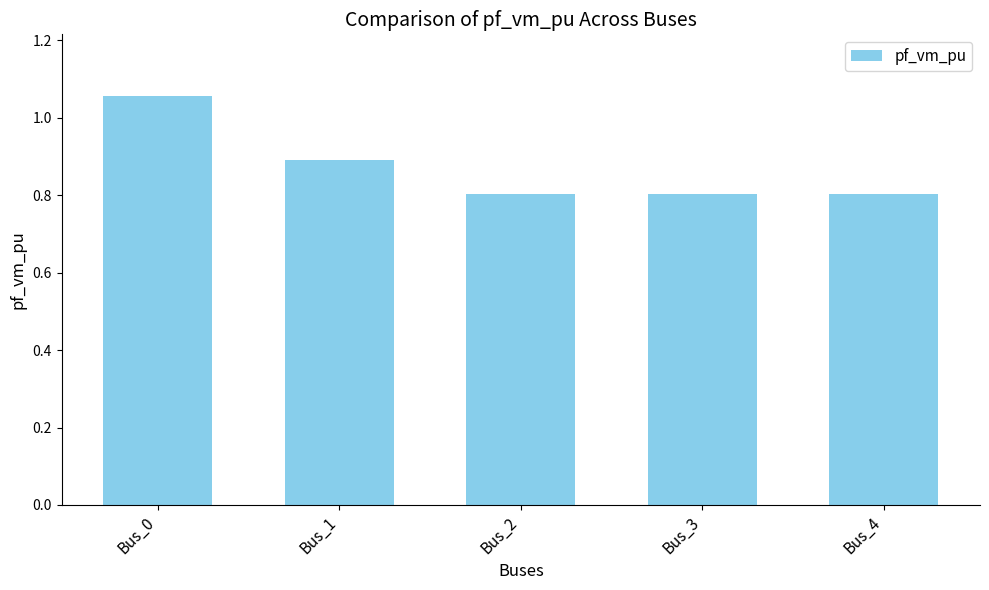

What value does the data have at Bus_2?

0.8